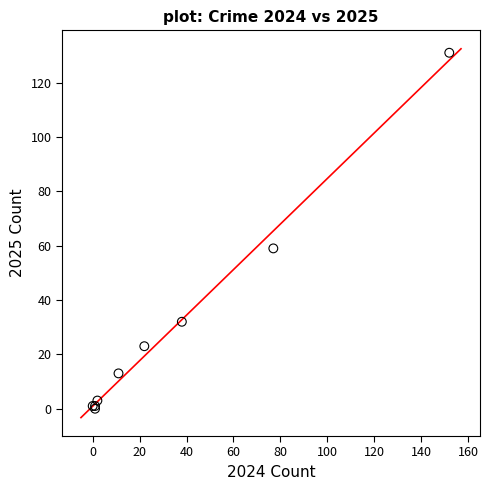

What Y value in the scatter plot is closest to 65?

59